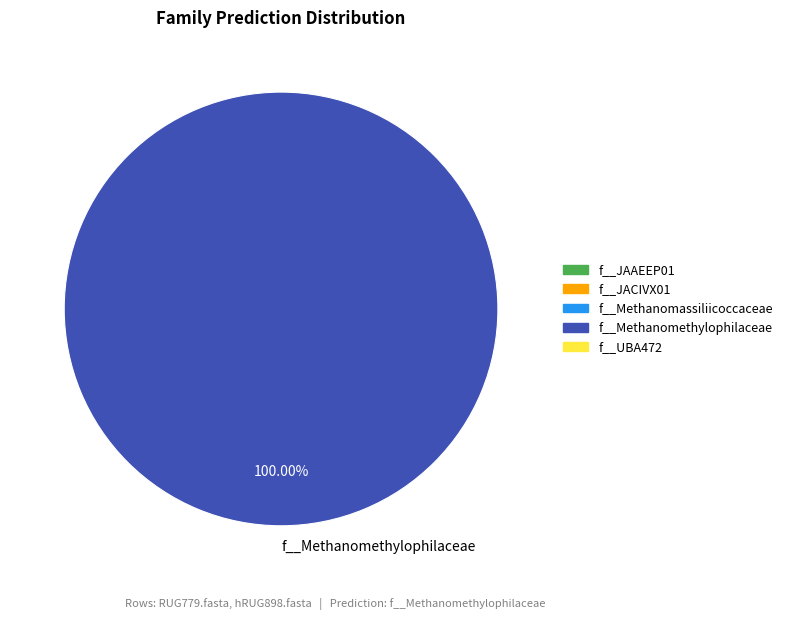

Does any single category account for the majority?

Yes